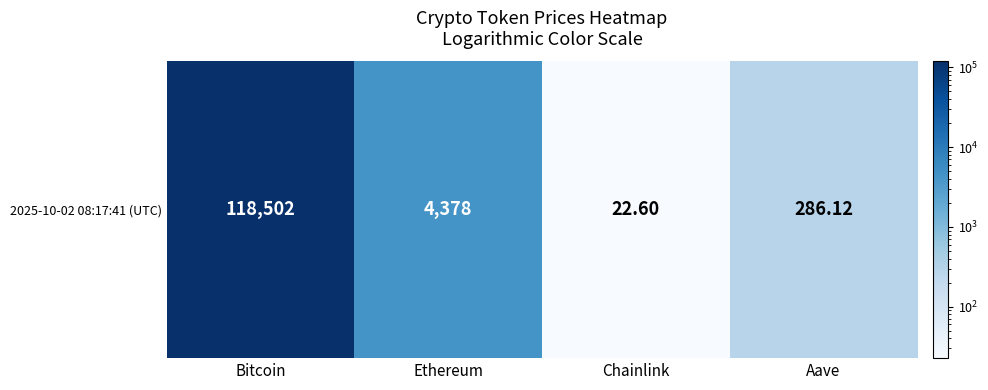

What is the maximum value shown in the chart?

118502.0